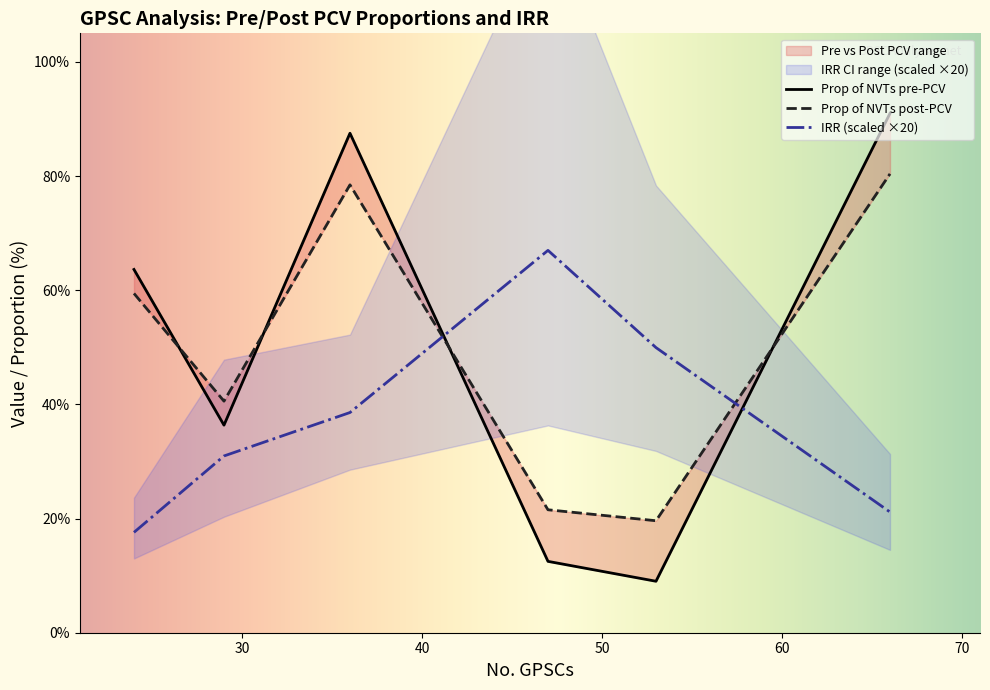

Which series changed the most between 36 and 29?

Prop of NVTs pre-PCV